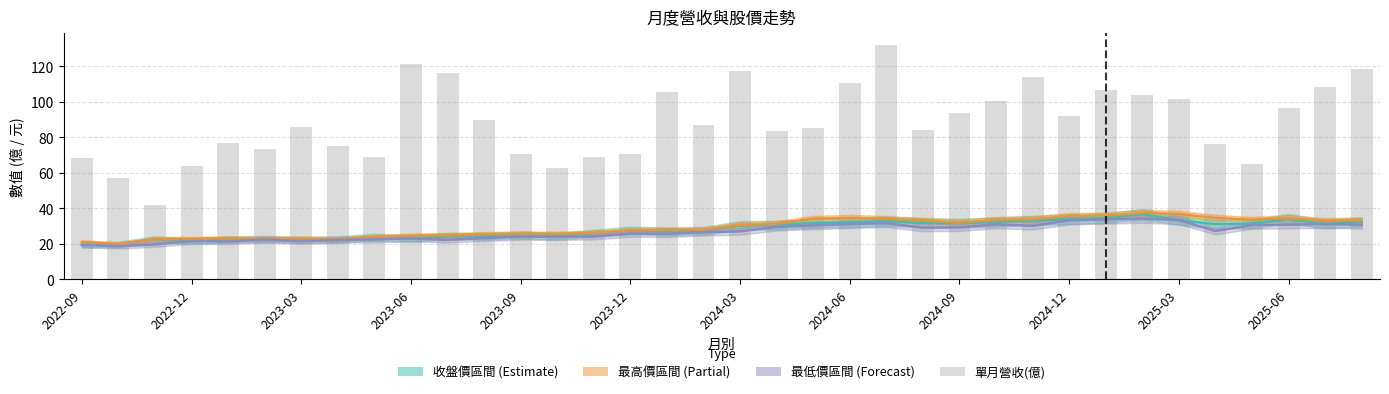

What is the total value across all series at 2023-12?

141.8